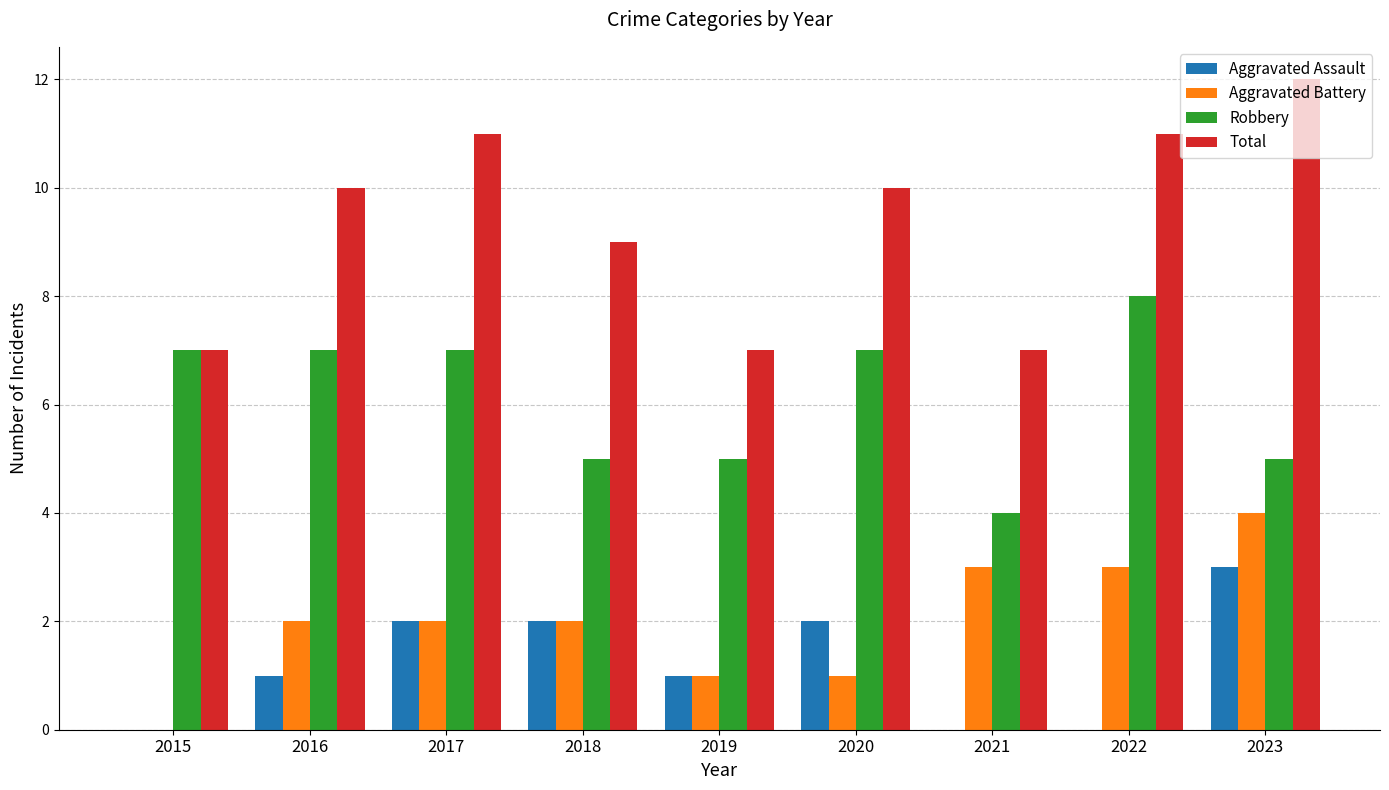

Where is Total nearest to the value 9?

2018